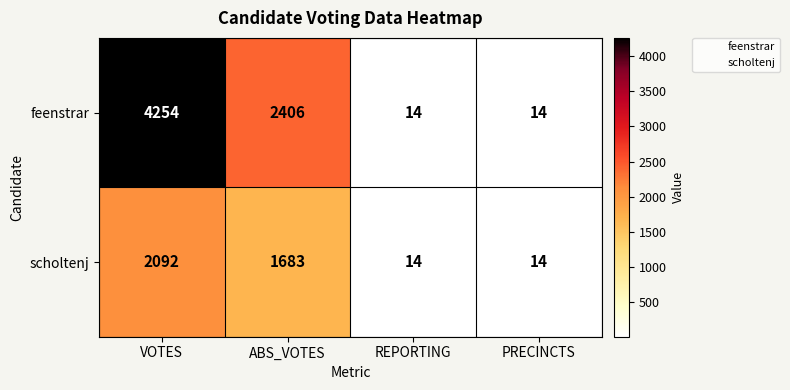

What is the sum of all feenstrar values?

6688